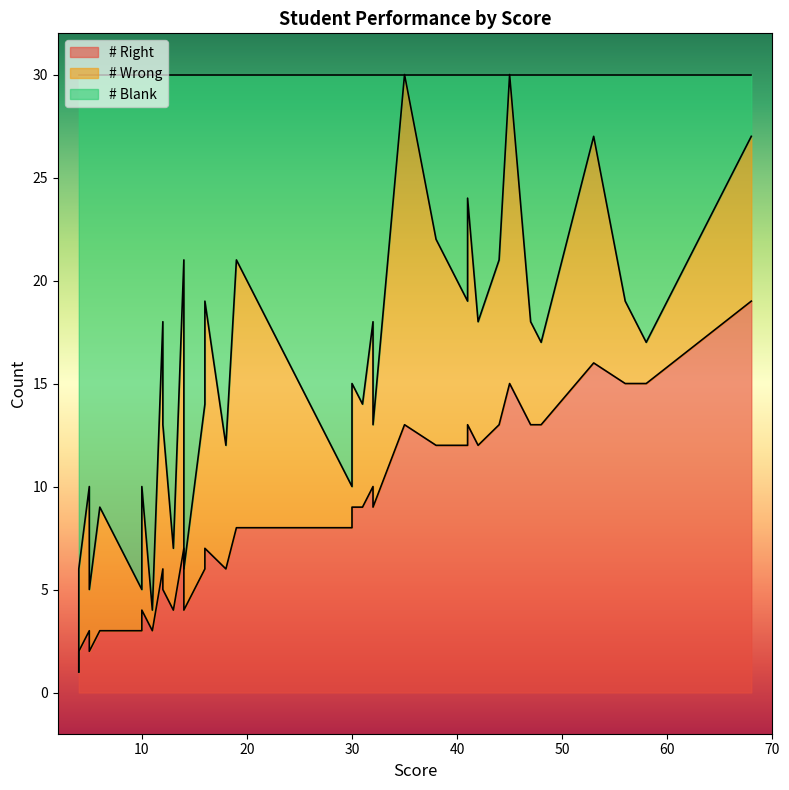

How many data points in # Blank are above 15?

19